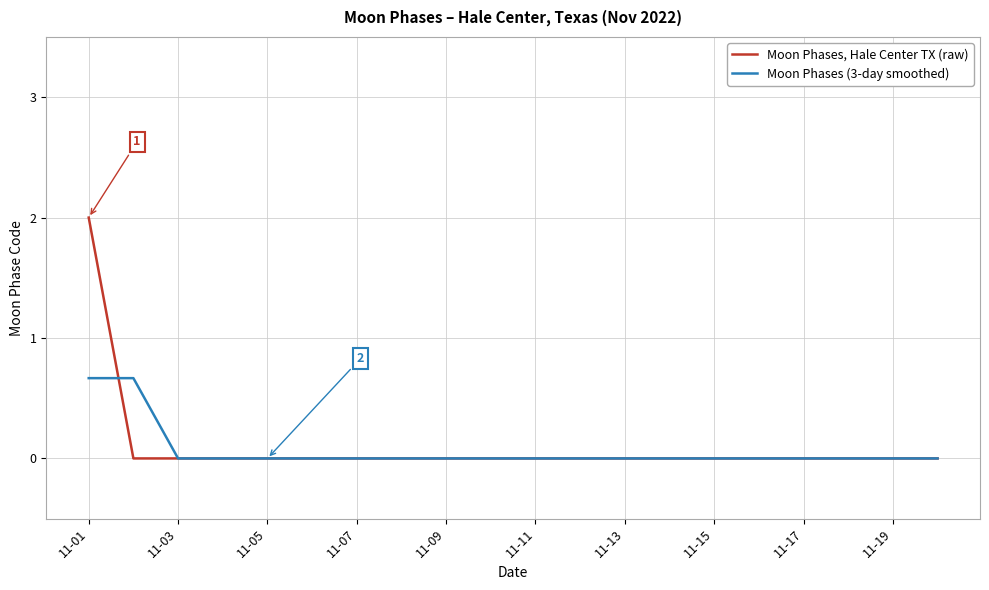

Rank the series by their average value, from highest to lowest.

Moon Phases, Hale Center TX (raw), Moon Phases (3-day smoothed)